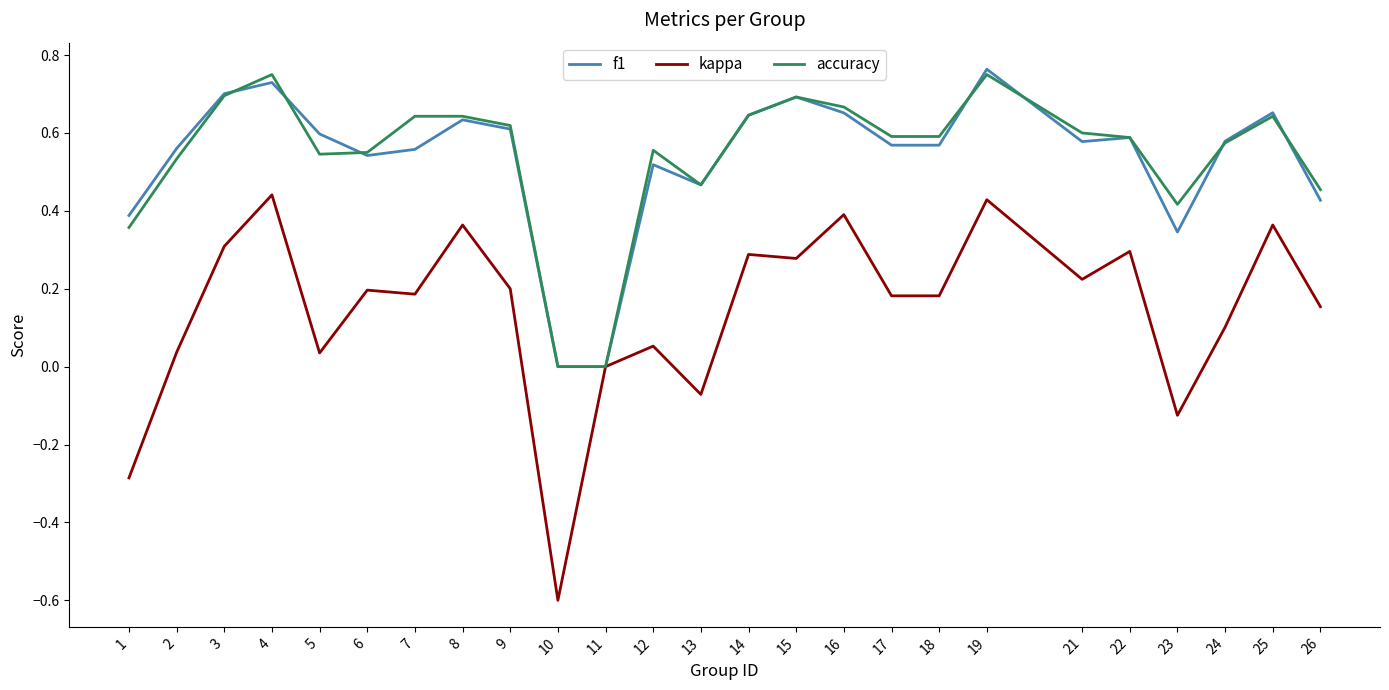

What is the total value across all series at 13?

0.9